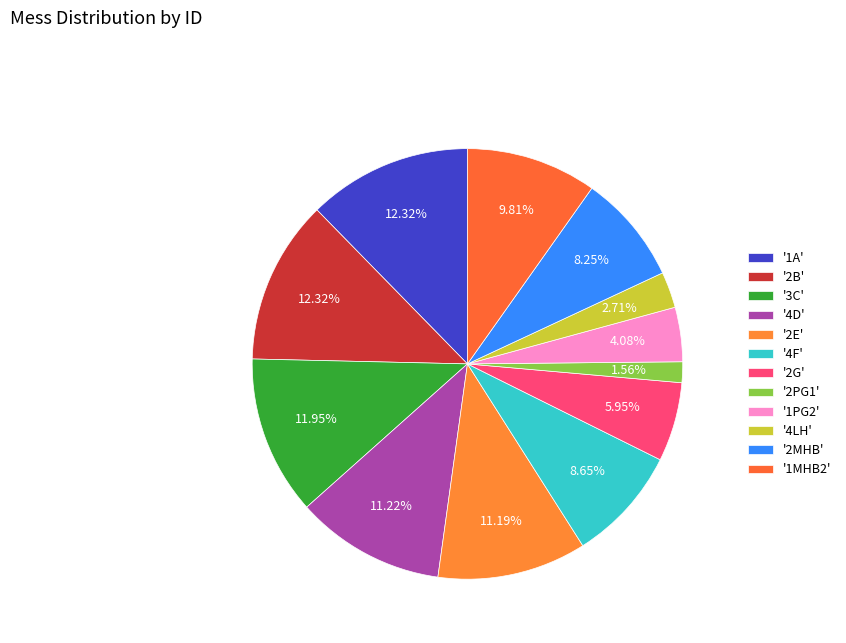

What is the largest slice in the pie chart?

1A